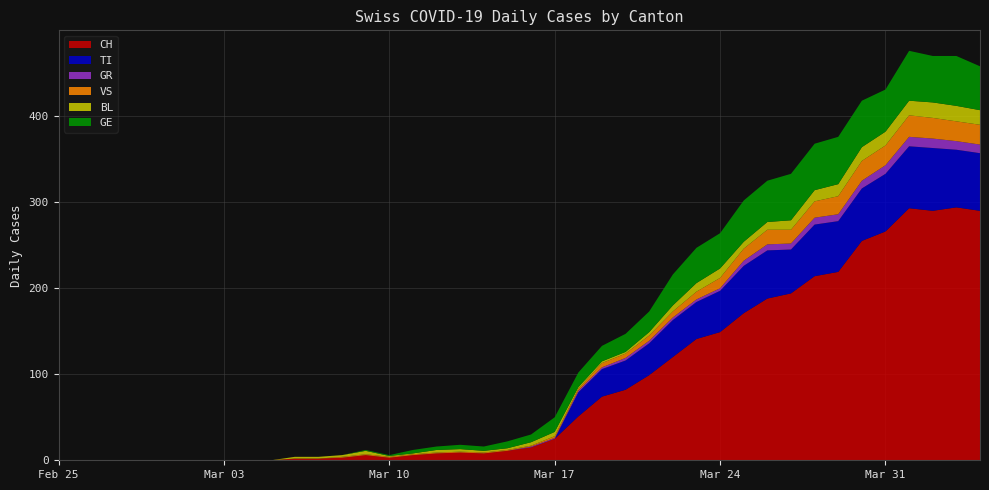

Reading right to left, transcribe all the data shown in this chart.

CH: 2020-04-04=290	2020-04-03=294	2020-04-02=290	2020-04-01=293	2020-03-31=266	2020-03-30=255	2020-03-29=219	2020-03-28=214	2020-03-27=194	2020-03-26=188	2020-03-25=171	2020-03-24=149	2020-03-23=141	2020-03-22=120	2020-03-21=99	2020-03-20=82	2020-03-19=74	2020-03-18=51	2020-03-17=25	2020-03-16=15	2020-03-15=11	2020-03-14=8	2020-03-13=9	2020-03-12=8	2020-03-11=6	2020-03-10=3	2020-03-09=6	2020-03-08=3	2020-03-07=2	2020-03-06=2	2020-03-05=0	2020-03-04=0	2020-03-03=0	2020-03-02=0	2020-03-01=0	2020-02-29=0	2020-02-28=0	2020-02-27=0	2020-02-26=0	2020-02-25=0
TI: 2020-04-04=67	2020-04-03=67	2020-04-02=73	2020-04-01=72	2020-03-31=67	2020-03-30=61	2020-03-29=59	2020-03-28=60	2020-03-27=51	2020-03-26=56	2020-03-25=55	2020-03-24=48	2020-03-23=43	2020-03-22=43	2020-03-21=37	2020-03-20=34	2020-03-19=32	2020-03-18=28	2020-03-17=0	2020-03-16=0	2020-03-15=0	2020-03-14=0	2020-03-13=0	2020-03-12=0	2020-03-11=0	2020-03-10=0	2020-03-09=0	2020-03-08=0	2020-03-07=0	2020-03-06=0	2020-03-05=0	2020-03-04=0	2020-03-03=0	2020-03-02=0	2020-03-01=0	2020-02-29=0	2020-02-28=0	2020-02-27=0	2020-02-26=0	2020-02-25=0
GR: 2020-04-04=10	2020-04-03=10	2020-04-02=11	2020-04-01=11	2020-03-31=10	2020-03-30=9	2020-03-29=8	2020-03-28=8	2020-03-27=7	2020-03-26=7	2020-03-25=6	2020-03-24=3	2020-03-23=3	2020-03-22=3	2020-03-21=3	2020-03-20=3	2020-03-19=2	2020-03-18=2	2020-03-17=1	2020-03-16=1	2020-03-15=0	2020-03-14=0	2020-03-13=0	2020-03-12=0	2020-03-11=0	2020-03-10=0	2020-03-09=0	2020-03-08=0	2020-03-07=0	2020-03-06=0	2020-03-05=0	2020-03-04=0	2020-03-03=0	2020-03-02=0	2020-03-01=0	2020-02-29=0	2020-02-28=0	2020-02-27=0	2020-02-26=0	2020-02-25=0
VS: 2020-04-04=23	2020-04-03=23	2020-04-02=24	2020-04-01=25	2020-03-31=23	2020-03-30=23	2020-03-29=21	2020-03-28=19	2020-03-27=16	2020-03-26=17	2020-03-25=14	2020-03-24=12	2020-03-23=9	2020-03-22=7	2020-03-21=6	2020-03-20=5	2020-03-19=5	2020-03-18=2	2020-03-17=2	2020-03-16=1	2020-03-15=1	2020-03-14=1	2020-03-13=1	2020-03-12=1	2020-03-11=1	2020-03-10=1	2020-03-09=1	2020-03-08=1	2020-03-07=0	2020-03-06=0	2020-03-05=0	2020-03-04=0	2020-03-03=0	2020-03-02=0	2020-03-01=0	2020-02-29=0	2020-02-28=0	2020-02-27=0	2020-02-26=0	2020-02-25=0
BL: 2020-04-04=17	2020-04-03=18	2020-04-02=18	2020-04-01=17	2020-03-31=16	2020-03-30=16	2020-03-29=14	2020-03-28=13	2020-03-27=11	2020-03-26=9	2020-03-25=8	2020-03-24=11	2020-03-23=10	2020-03-22=7	2020-03-21=4	2020-03-20=2	2020-03-19=2	2020-03-18=2	2020-03-17=5	2020-03-16=4	2020-03-15=2	2020-03-14=2	2020-03-13=3	2020-03-12=3	2020-03-11=1	2020-03-10=1	2020-03-09=4	2020-03-08=2	2020-03-07=2	2020-03-06=2	2020-03-05=0	2020-03-04=0	2020-03-03=0	2020-03-02=0	2020-03-01=0	2020-02-29=0	2020-02-28=0	2020-02-27=0	2020-02-26=0	2020-02-25=0
GE: 2020-04-04=51	2020-04-03=58	2020-04-02=54	2020-04-01=58	2020-03-31=49	2020-03-30=54	2020-03-29=55	2020-03-28=54	2020-03-27=54	2020-03-26=48	2020-03-25=48	2020-03-24=41	2020-03-23=41	2020-03-22=36	2020-03-21=24	2020-03-20=21	2020-03-19=18	2020-03-18=17	2020-03-17=17	2020-03-16=9	2020-03-15=8	2020-03-14=5	2020-03-13=5	2020-03-12=4	2020-03-11=4	2020-03-10=1	2020-03-09=1	2020-03-08=0	2020-03-07=0	2020-03-06=0	2020-03-05=0	2020-03-04=0	2020-03-03=0	2020-03-02=0	2020-03-01=0	2020-02-29=0	2020-02-28=0	2020-02-27=0	2020-02-26=0	2020-02-25=0